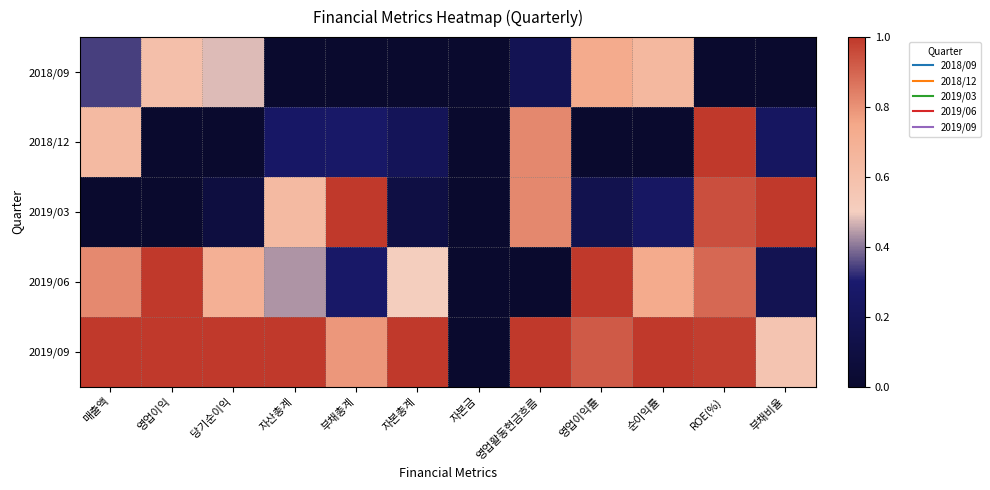

Count the number of categories in the chart.

12